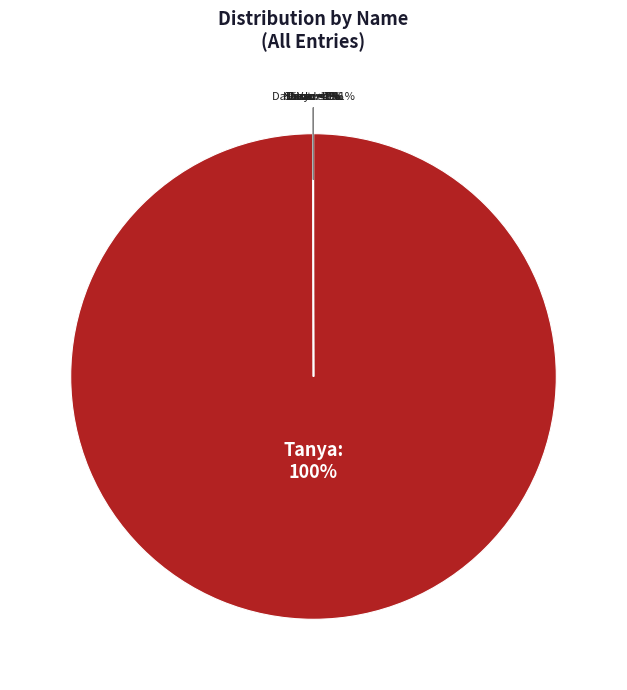

What is the majority slice?

Tanya